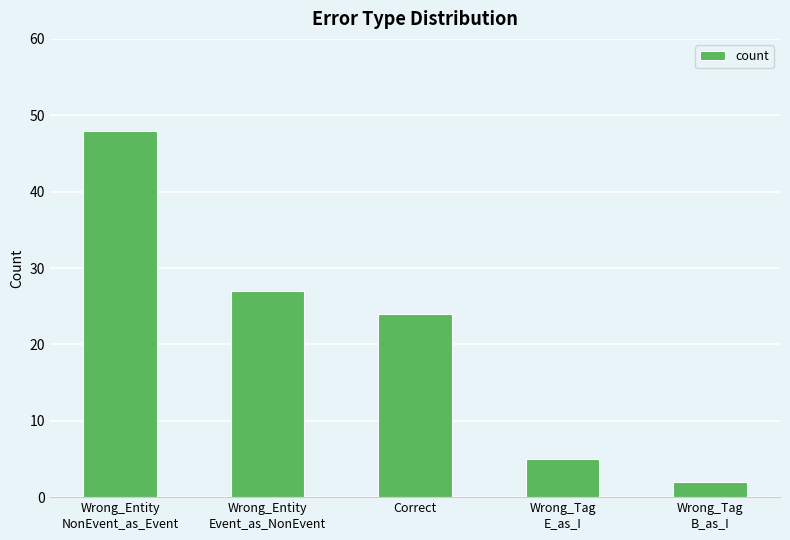

What is the average value?

21